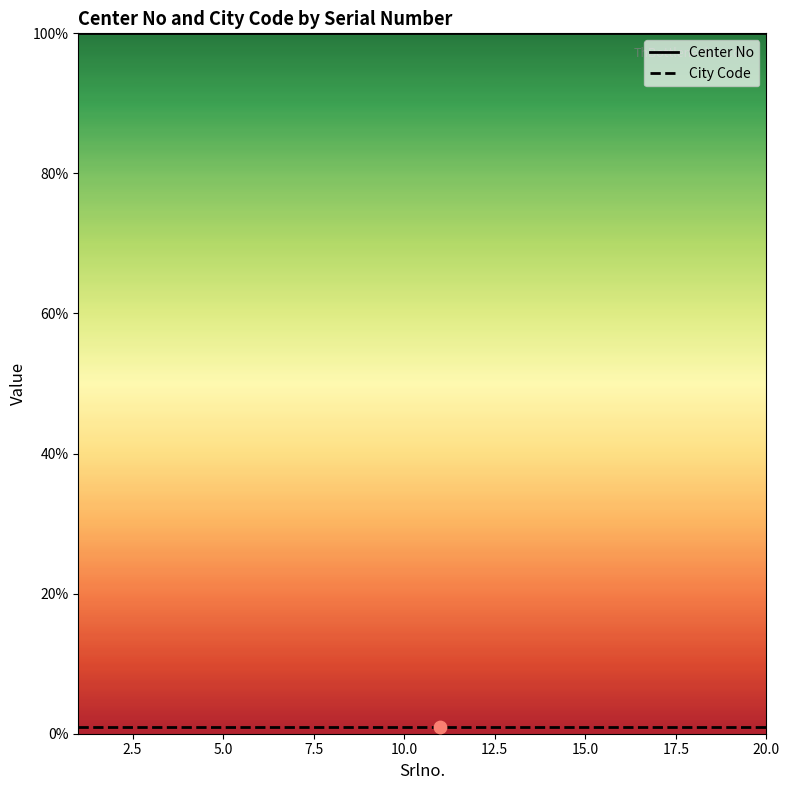

Which series has the largest total across all categories?

Center No